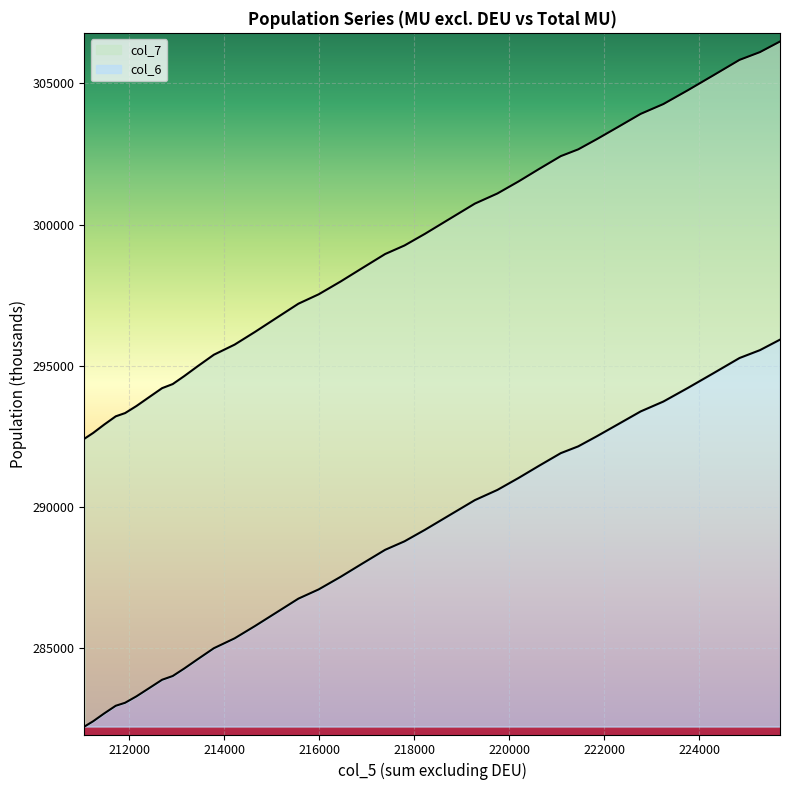

Does the chart display data point markers on the line(s)?

No